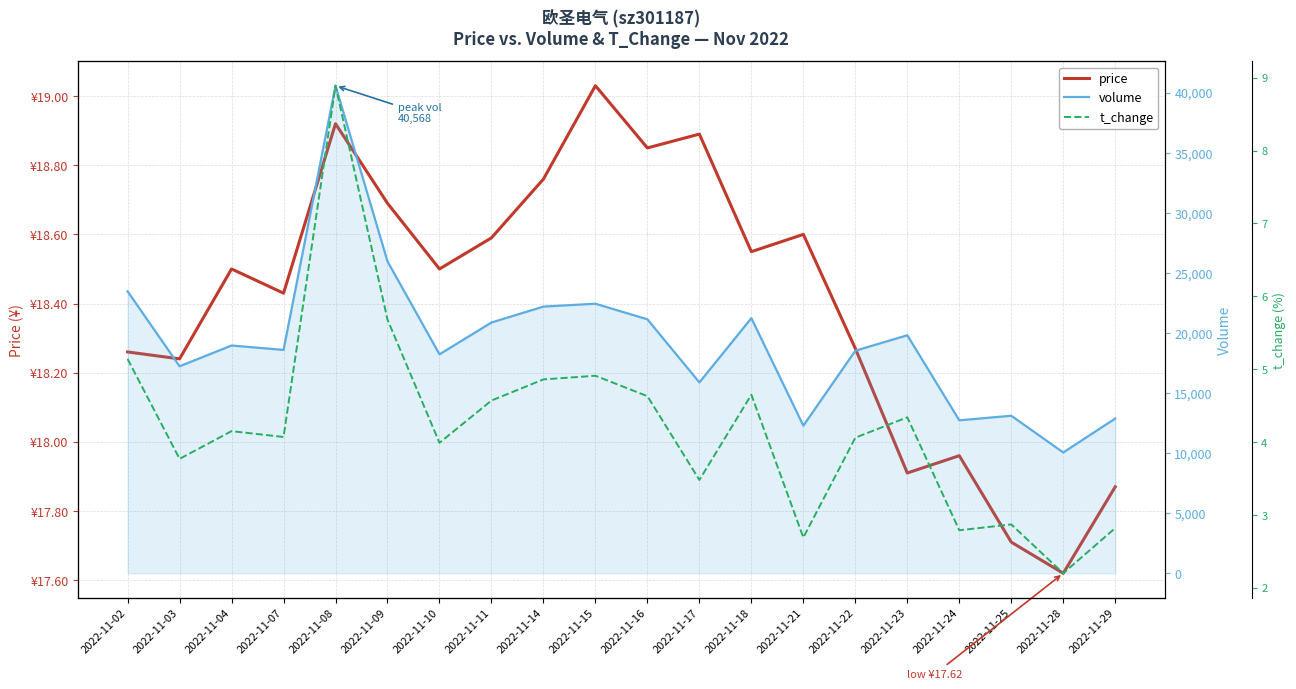

Is the value of price at 2022-11-02 greater than the value of t_change at 2022-11-14?

Yes